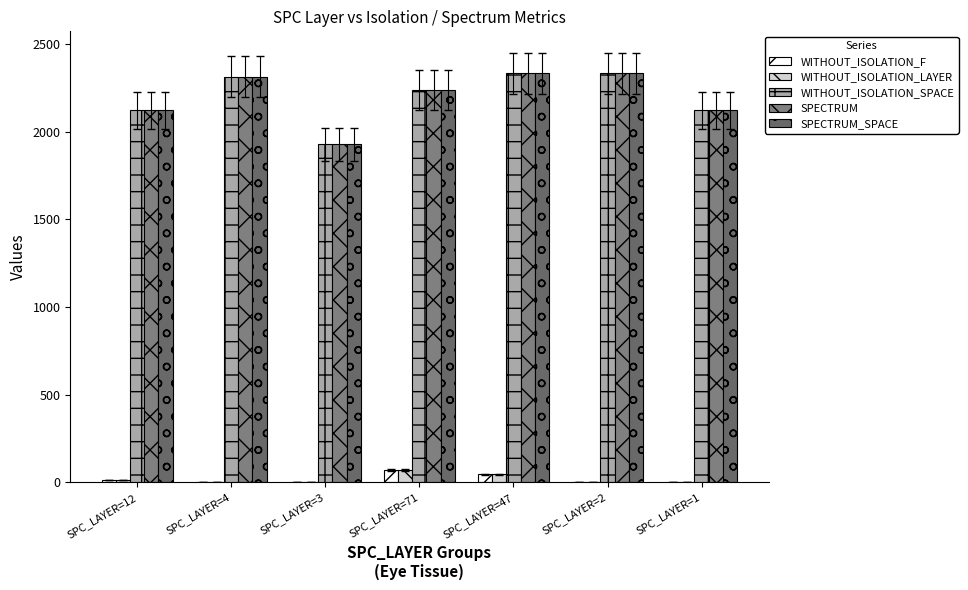

List the series in order of their peak value, highest first.

WITHOUT_ISOLATION_SPACE, SPECTRUM, SPECTRUM_SPACE, WITHOUT_ISOLATION_F, WITHOUT_ISOLATION_LAYER